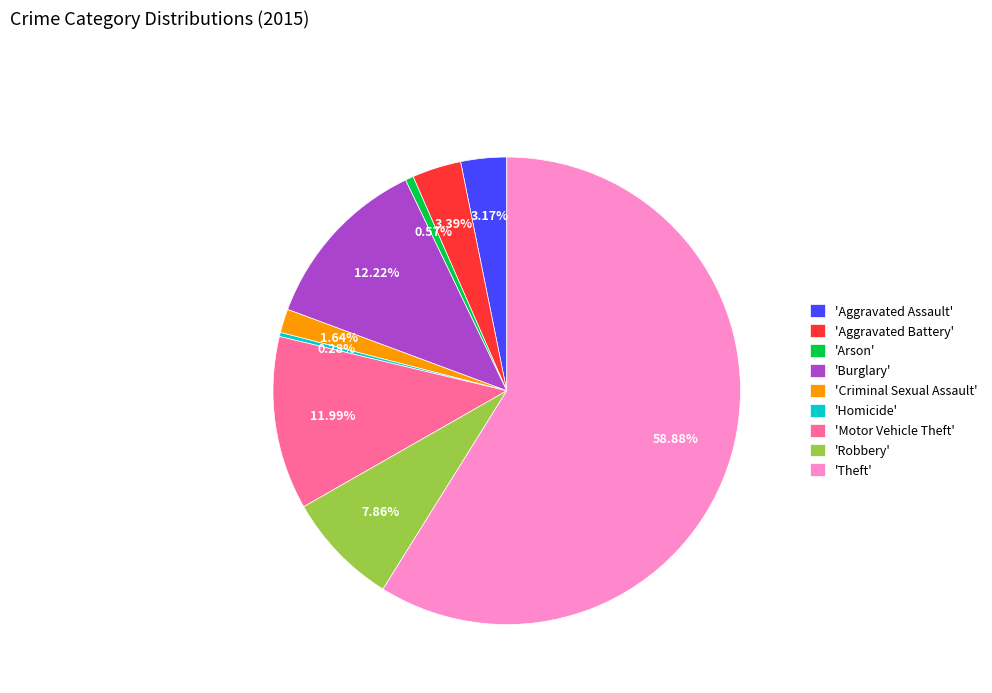

What is the largest slice in the pie chart?

'Theft'